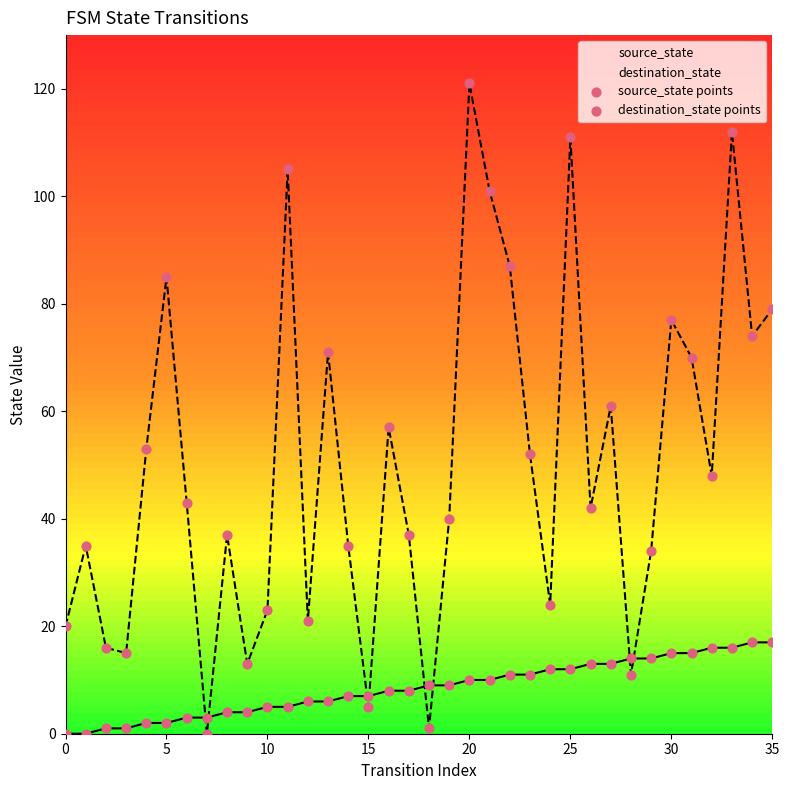

At which category is the sum across all series the highest?

20